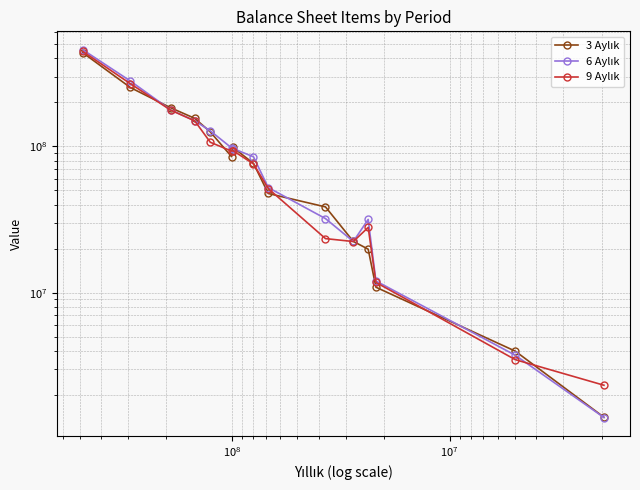

What is the value of the 9 Aylık point at the 1st from the left?

2337147